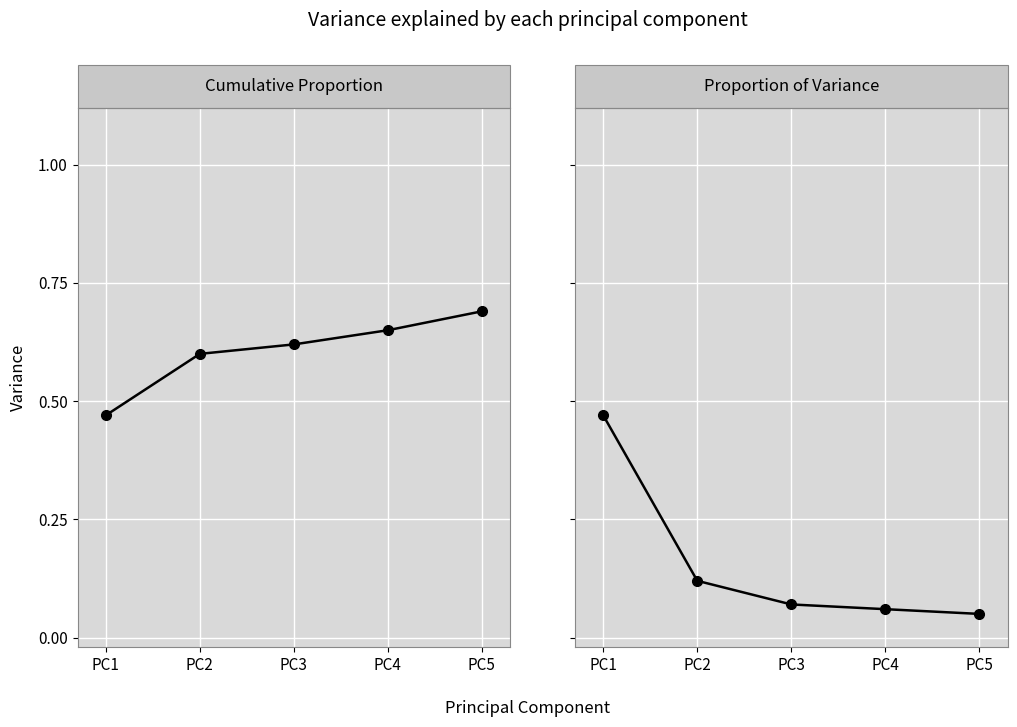

Is it true that Cumulative Proportion equals 0.6 at PC2?

True